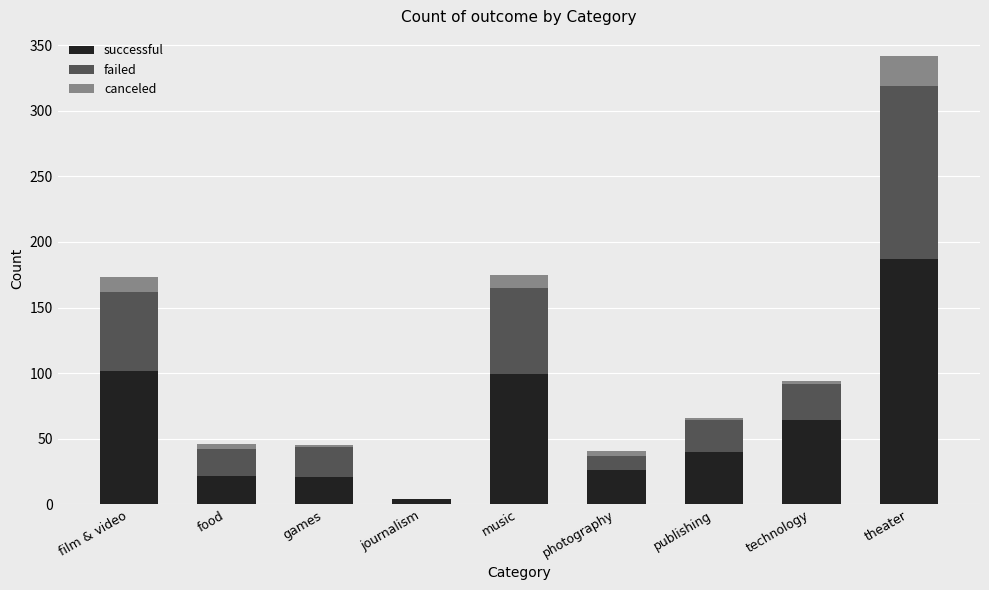

Count the number of data series in this chart.

3